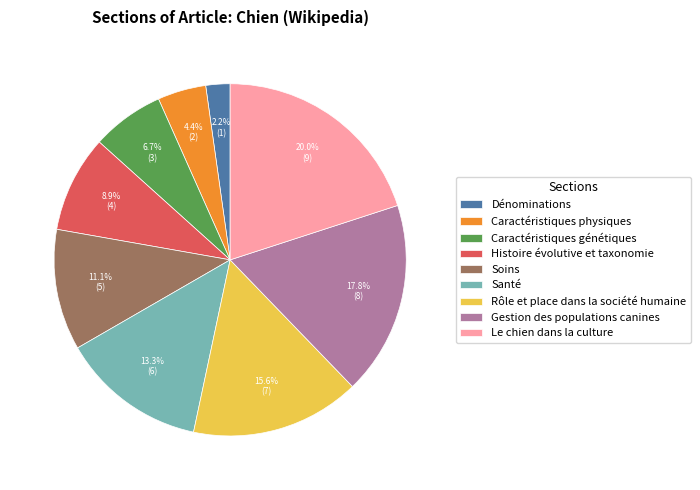

What is the largest slice in the pie chart?

Le chien dans la culture